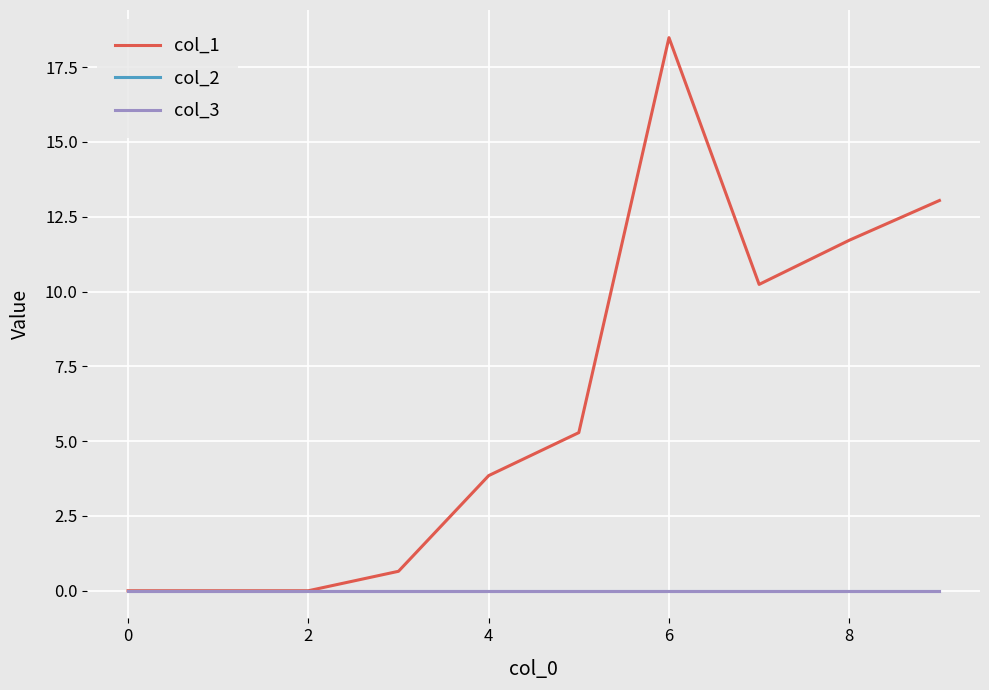

Is this an area chart (filled region under the line)?

No